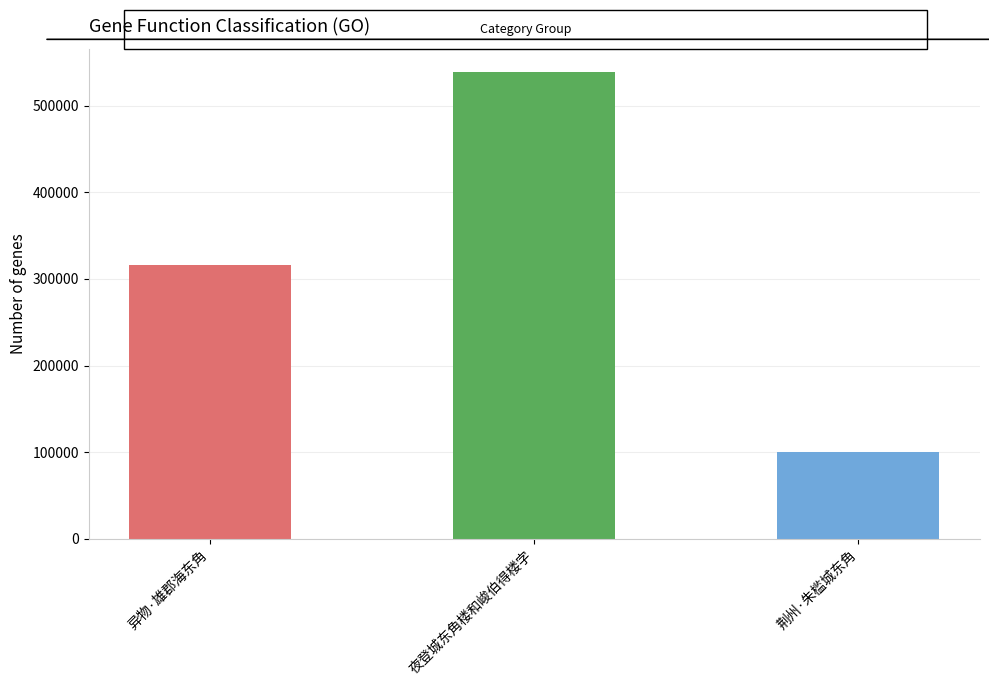

Reading left to right, list all the values displayed in this chart.

异物·雄郡海东角=315718	夜登城东角楼和峻伯得楼字=538546	荆州·朱槛城东角=100329